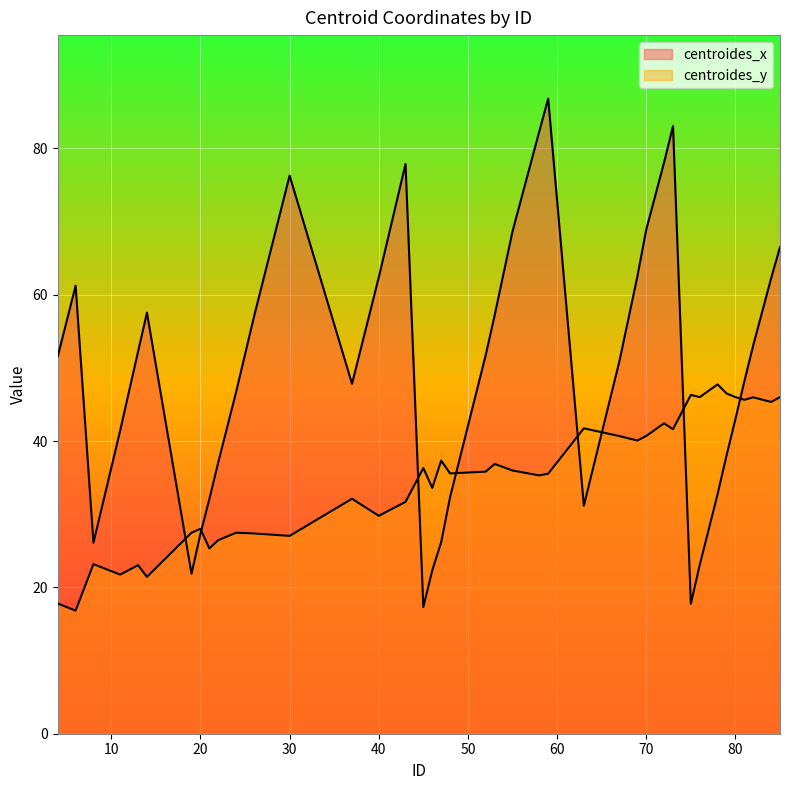

List the labels in order of centroides_x value, smallest first.

45, 75, 19, 46, 76, 8, 47, 20, 63, 21, 48, 78, 22, 79, 11, 80, 24, 37, 81, 67, 4, 52, 13, 82, 26, 53, 14, 6, 84, 40, 69, 85, 55, 70, 30, 43, 72, 58, 73, 59